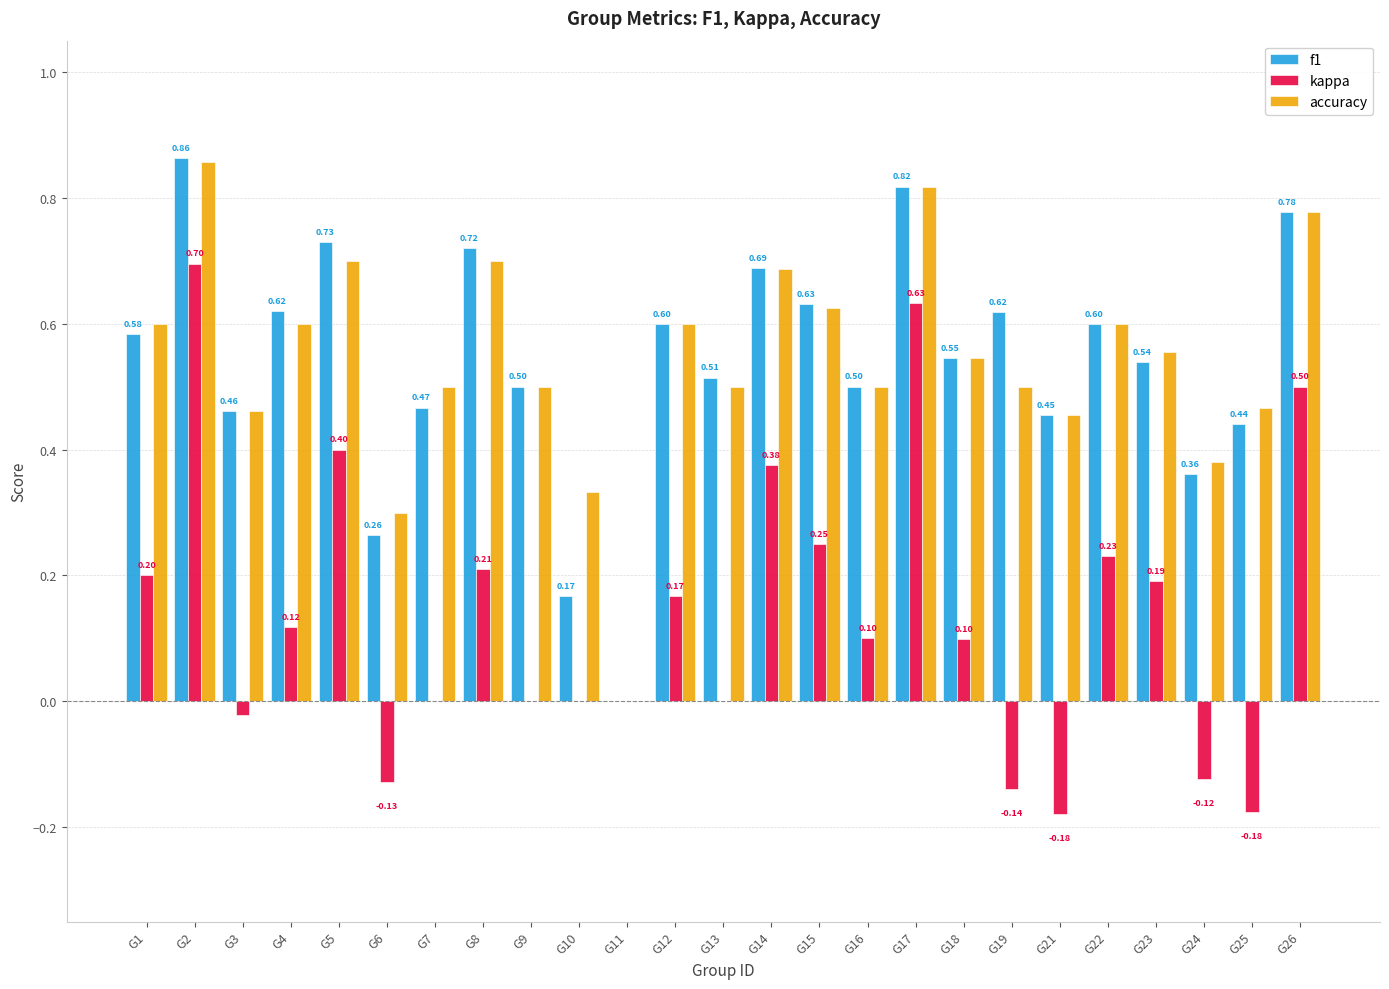

What are all the series names shown in the legend?

f1, kappa, accuracy